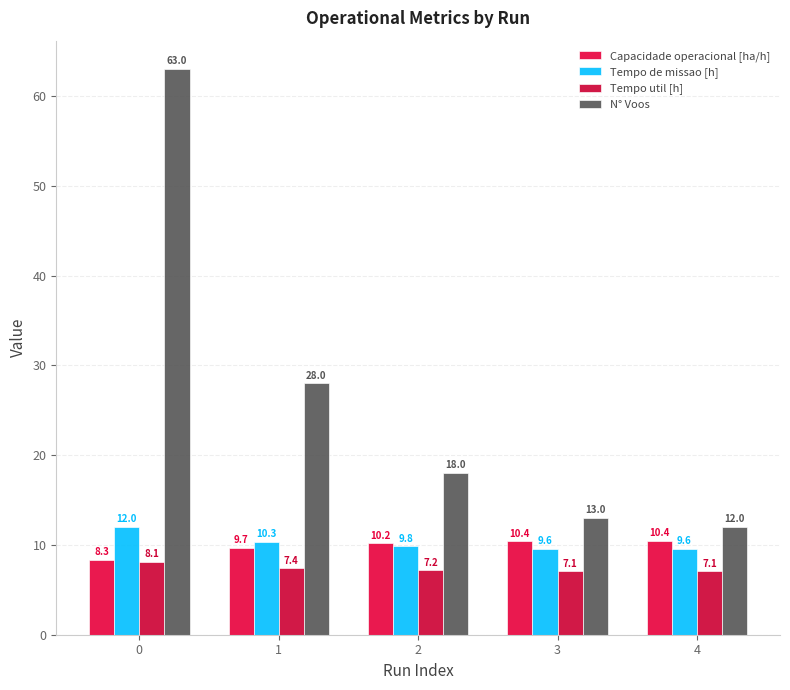

Reading left to right, list all the values displayed in this chart.

Capacidade operacional [ha/h]: 8.3	9.7	10.2	10.4	10.4
Tempo de missao [h]: 12.0	10.3	9.8	9.6	9.6
Tempo util [h]: 8.1	7.4	7.2	7.1	7.1
N° Voos: 63.0	28.0	18.0	13.0	12.0